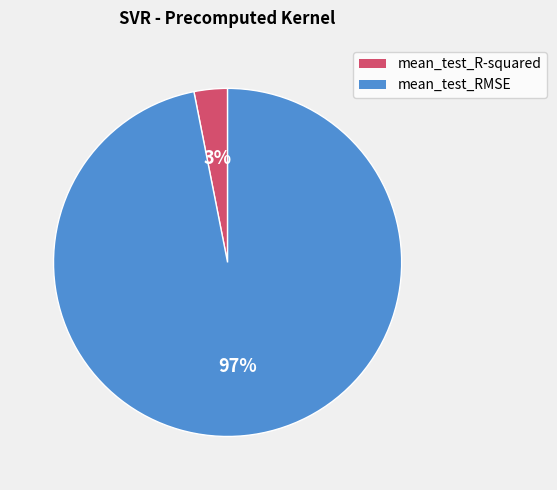

Which has a higher value, mean_test_RMSE or mean_test_R-squared?

mean_test_RMSE